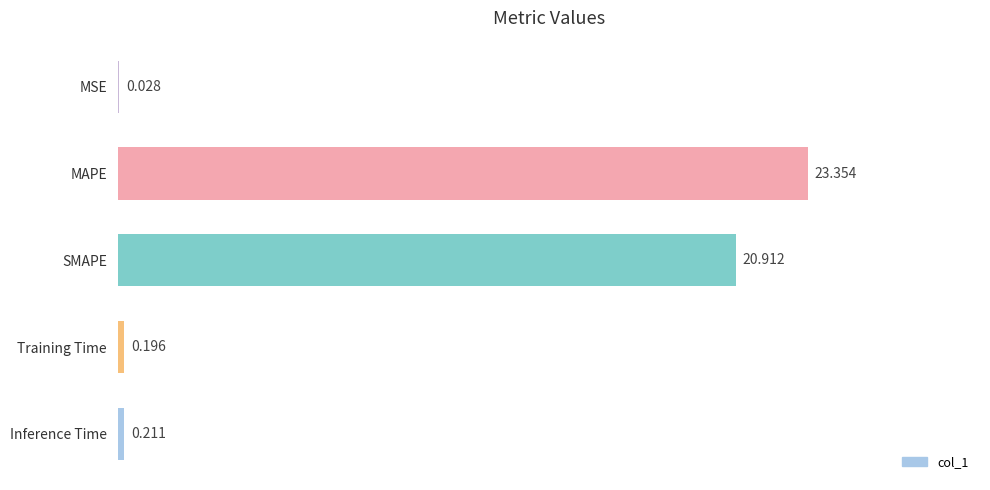

Which category has the highest value across all series?

MAPE